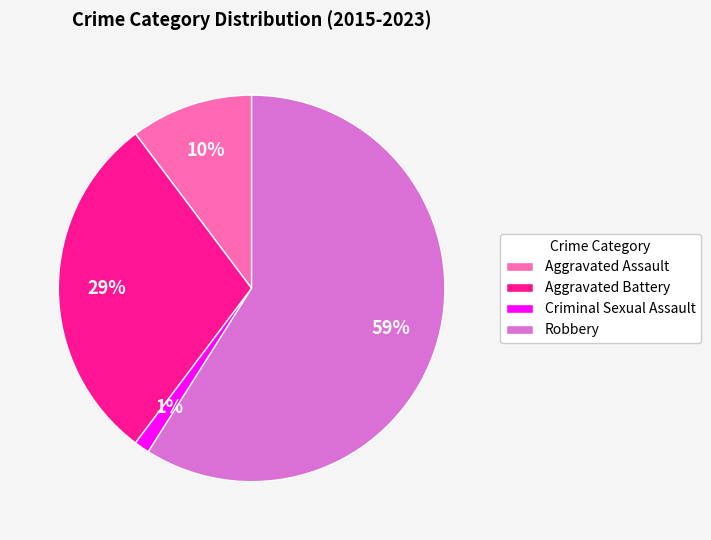

What is the ratio of the value at Aggravated Assault to the value at Aggravated Battery?

0.3